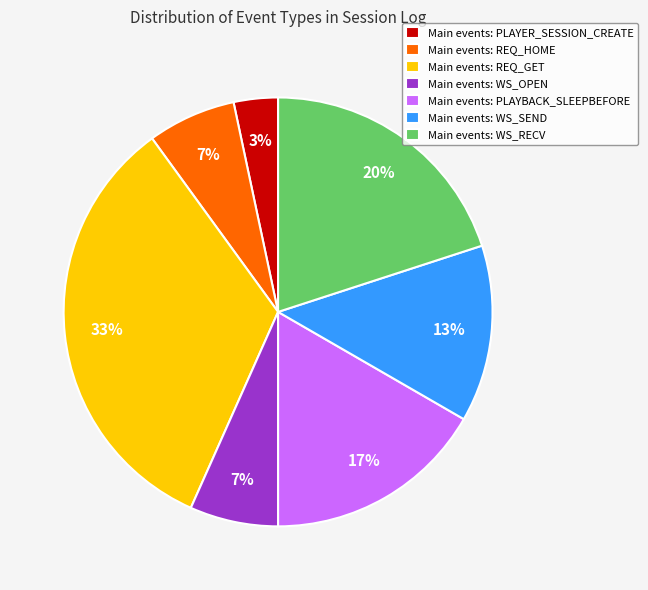

To the nearest percent, what percentage of the pie is Main events: WS_RECV?

20%